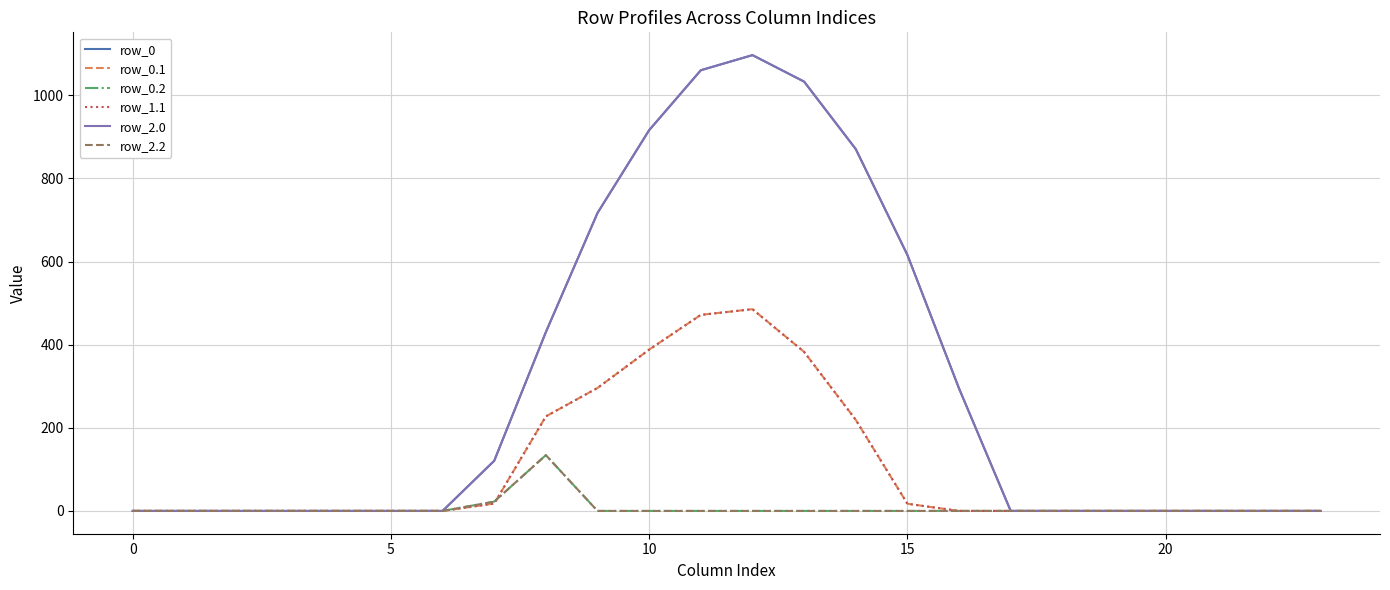

Does the chart have visible grid lines?

Yes